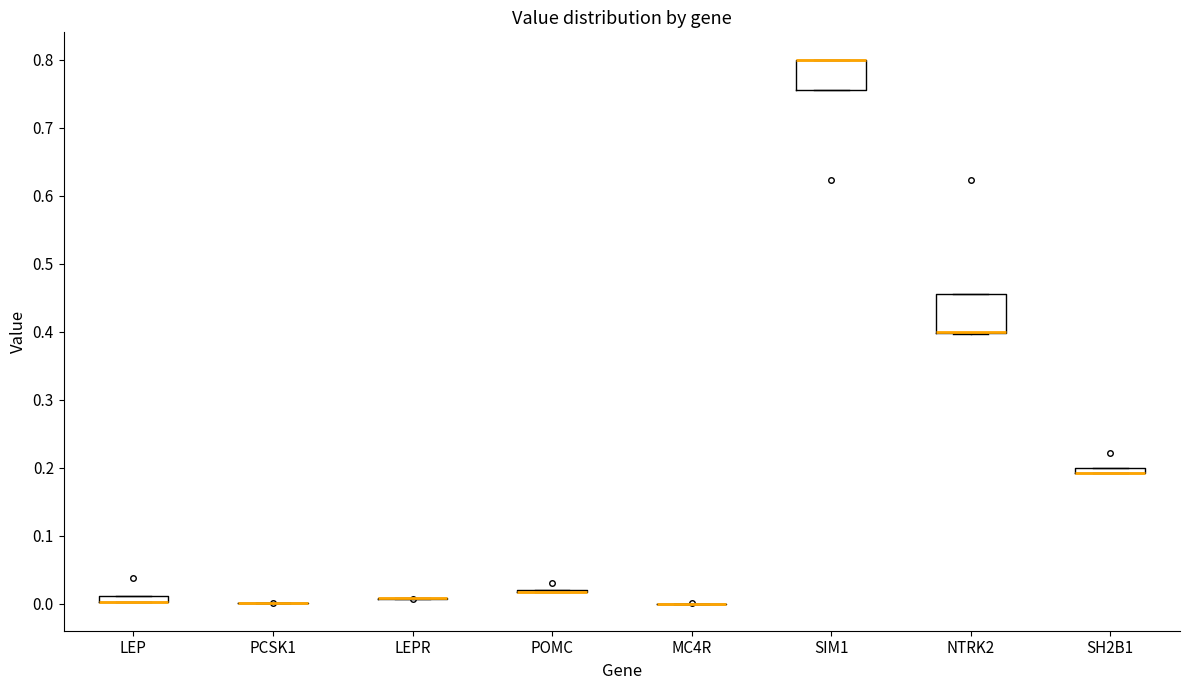

Where is the upper edge of the box for NTRK2 on the y-axis? The values are not printed on the chart, so give them approximately, as read against the axis.

0.45